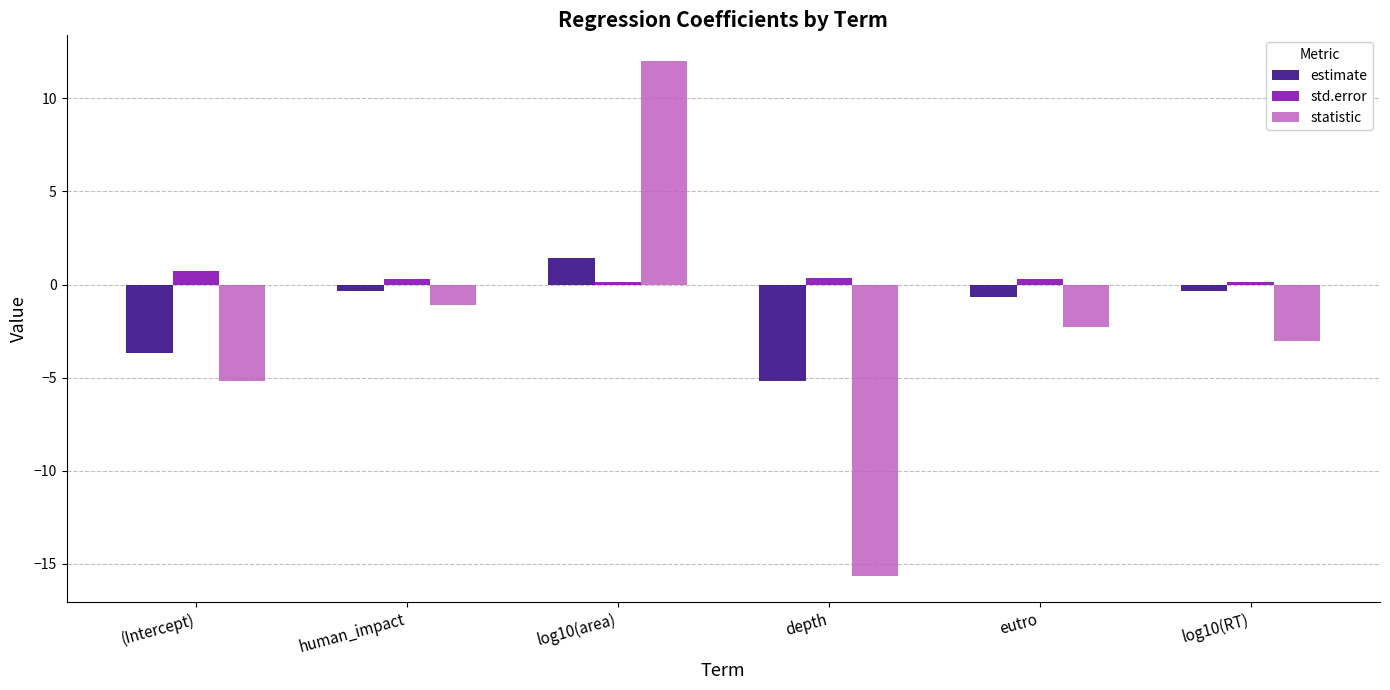

Which series has the largest total across all categories?

std.error